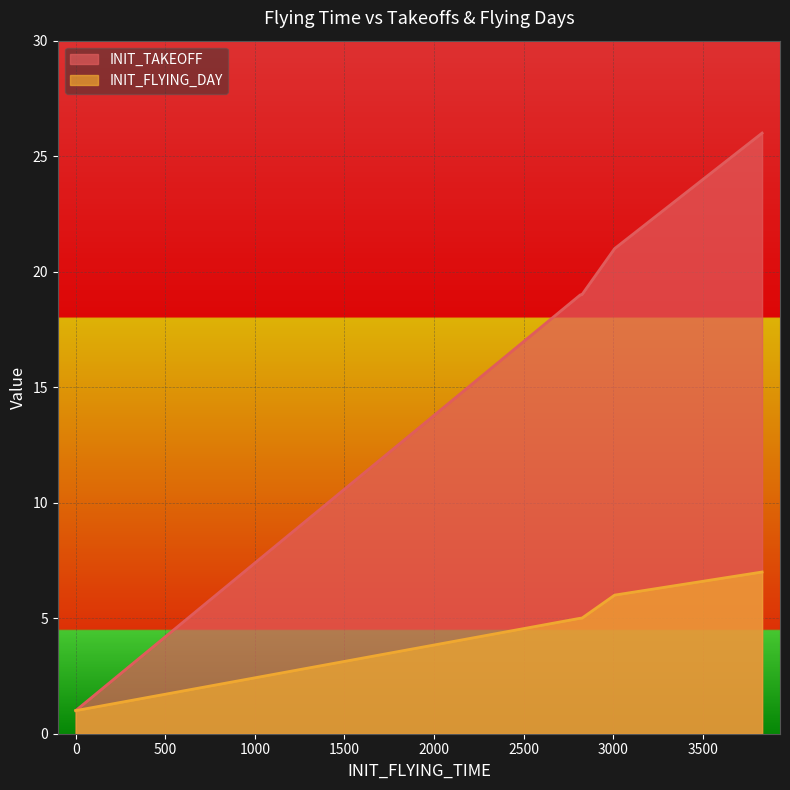

How many values are below 19?

4